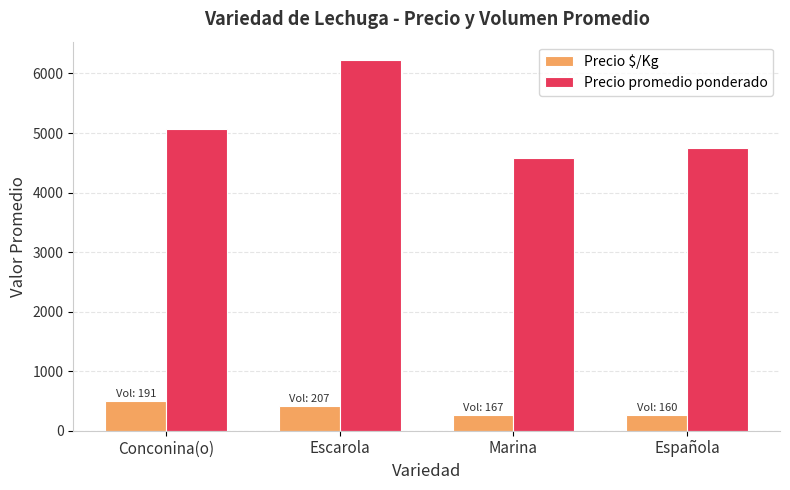

Is the value of Precio promedio ponderado at Escarola greater than the value of Precio $/Kg at Conconina(o)?

Yes